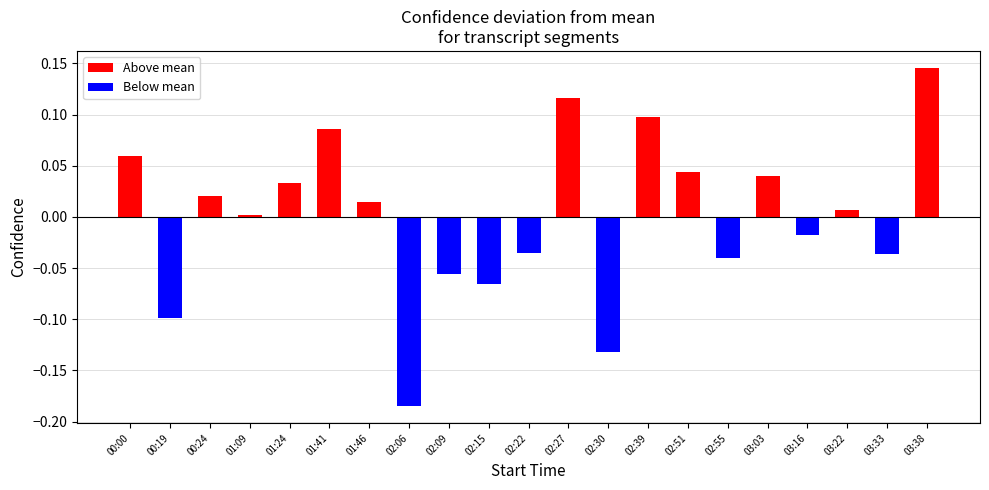

The value at 03:03 is 0.1. True or false?

False